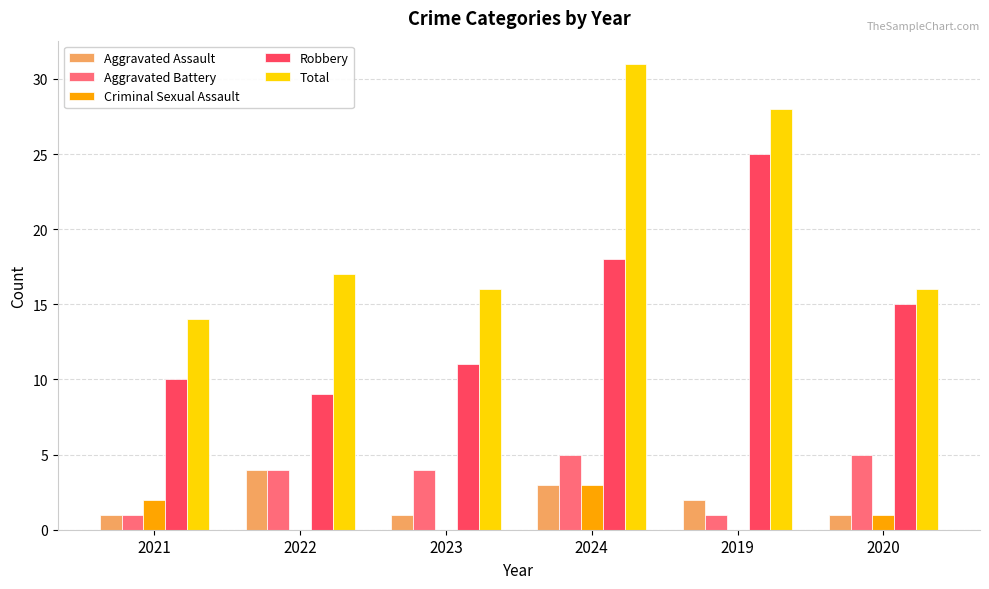

True or false: Criminal Sexual Assault has a value of 3 at 2021.

False